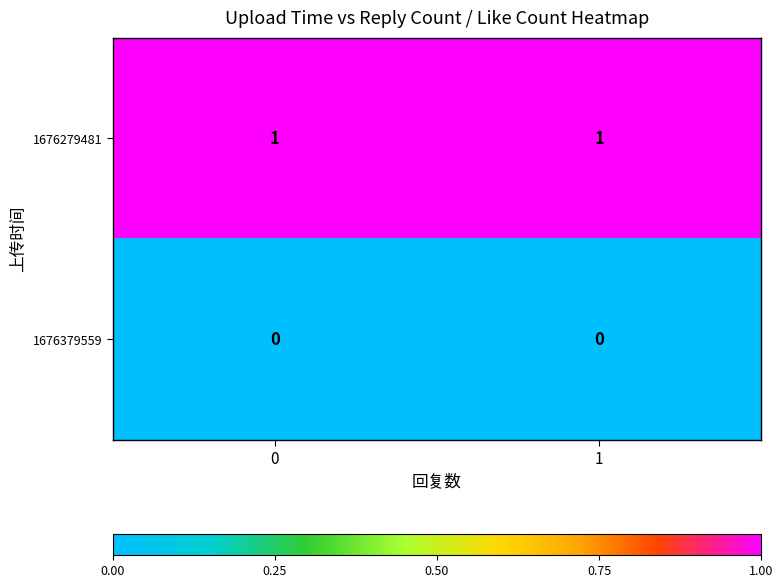

At 1, list the series in order from smallest to largest.

1676379559, 1676279481